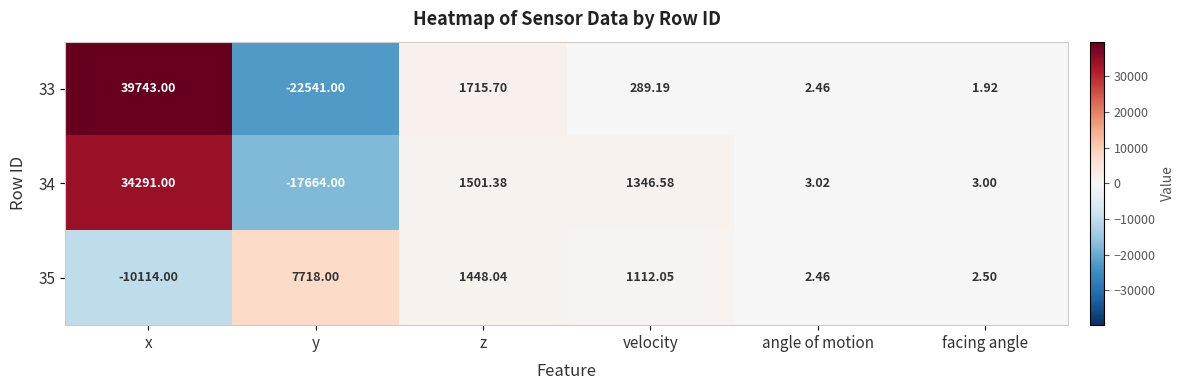

List the labels in order of 33 value, largest first.

x, z, velocity, angle of motion, facing angle, y